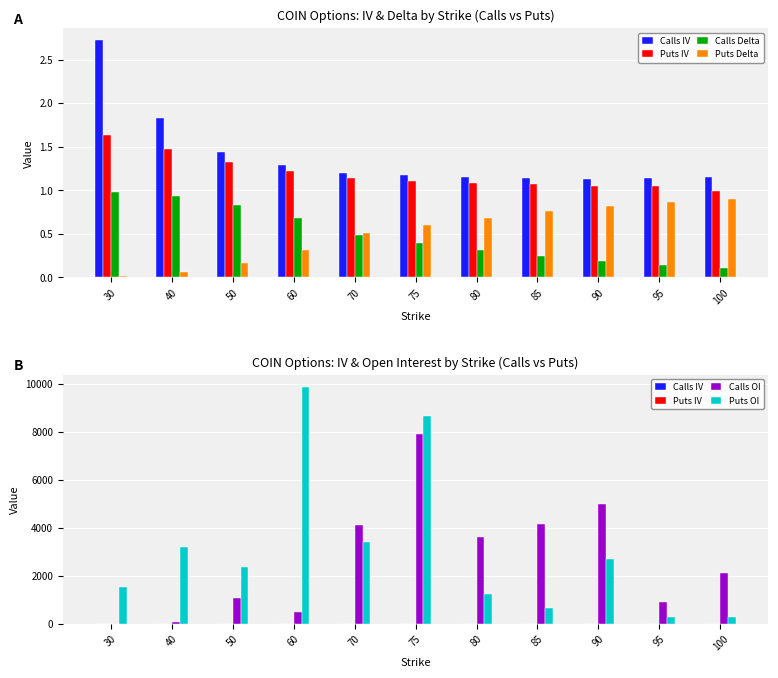

What is the difference between the Calls Delta values at 75 and 100?

0.3